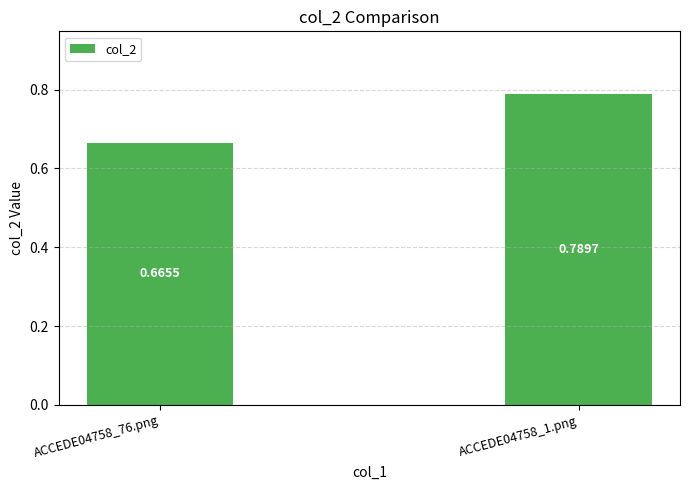

What is the difference between the maximum and minimum values?

0.1